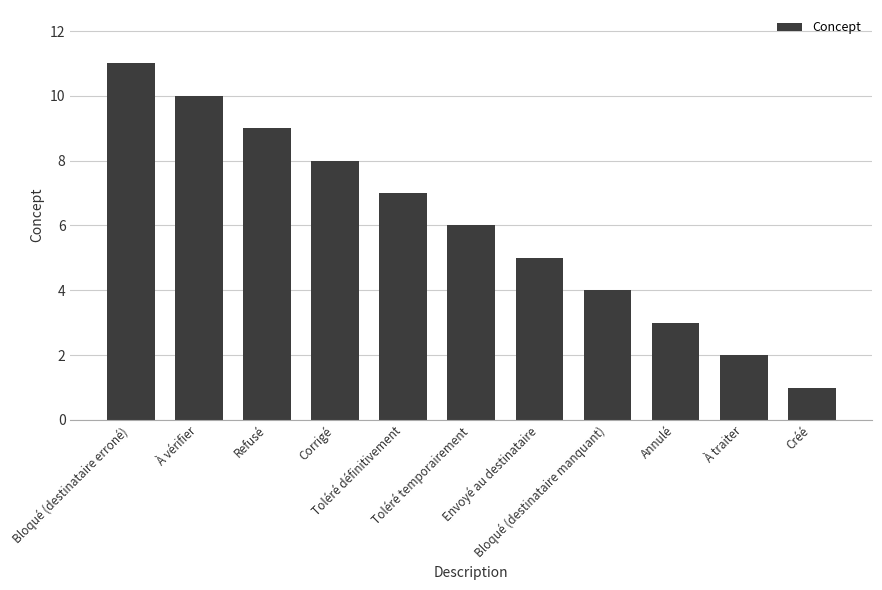

The value at Toléré temporairement is 10. True or false?

False